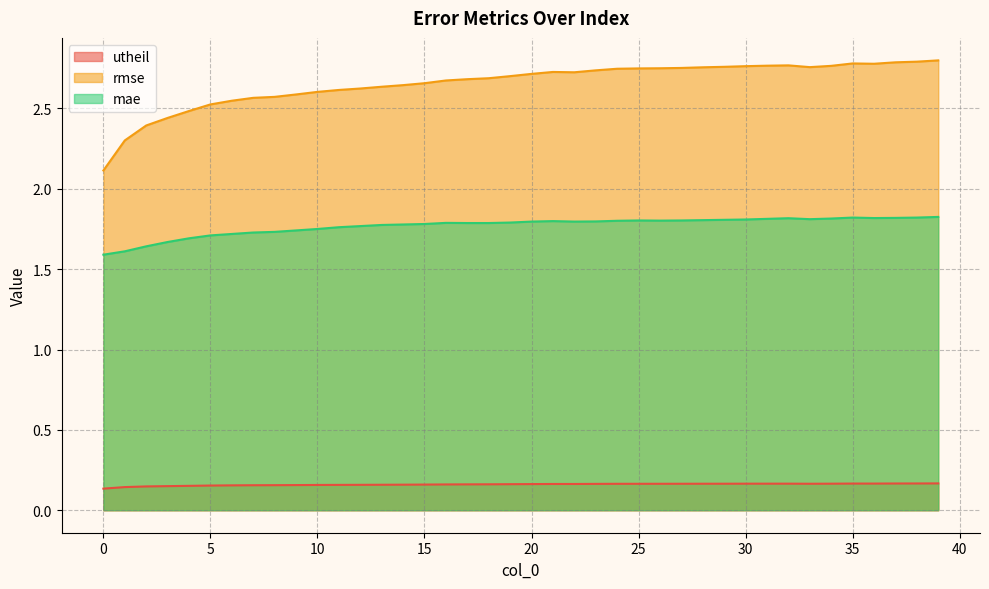

What is the highest value of the utheil series?

0.2